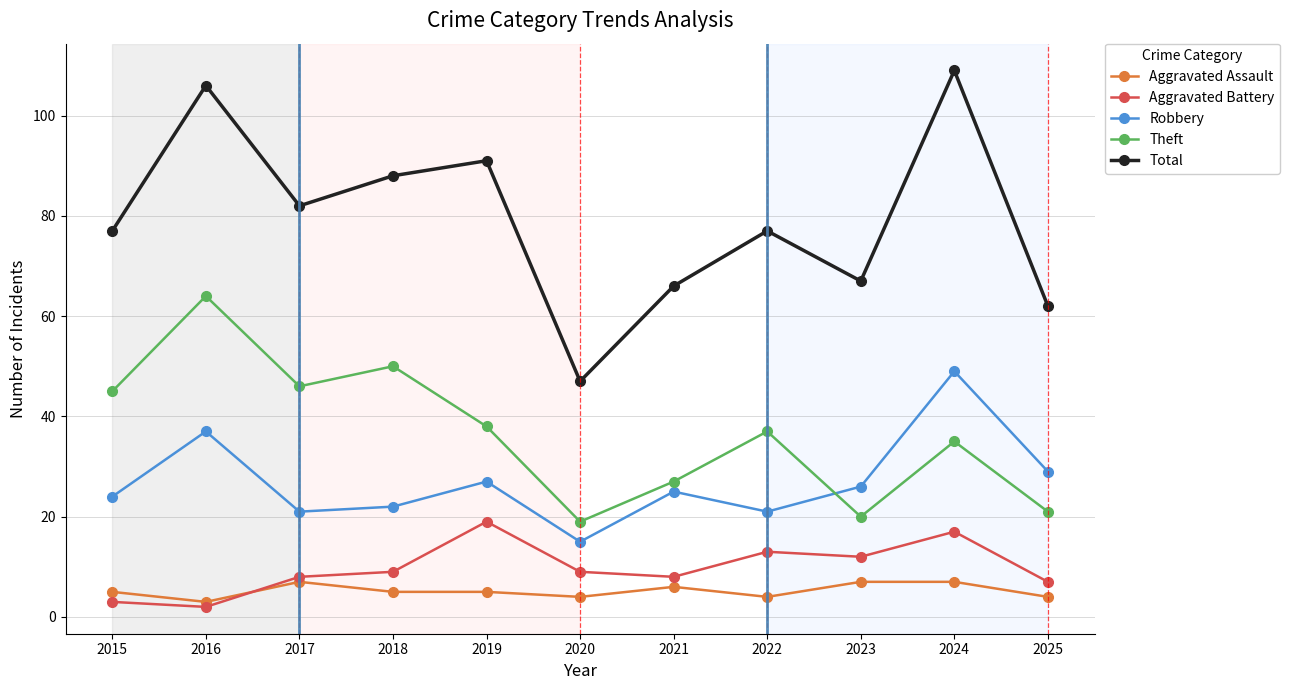

Is this an area chart (filled region under the line)?

No